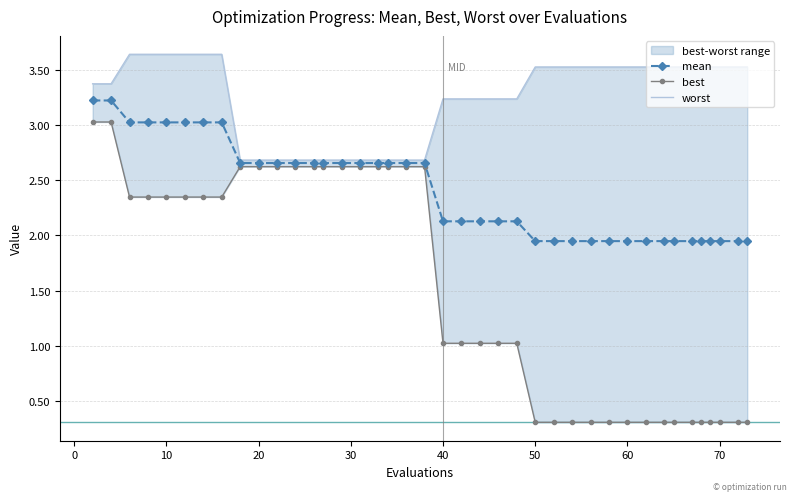

Does the chart have visible grid lines?

Yes